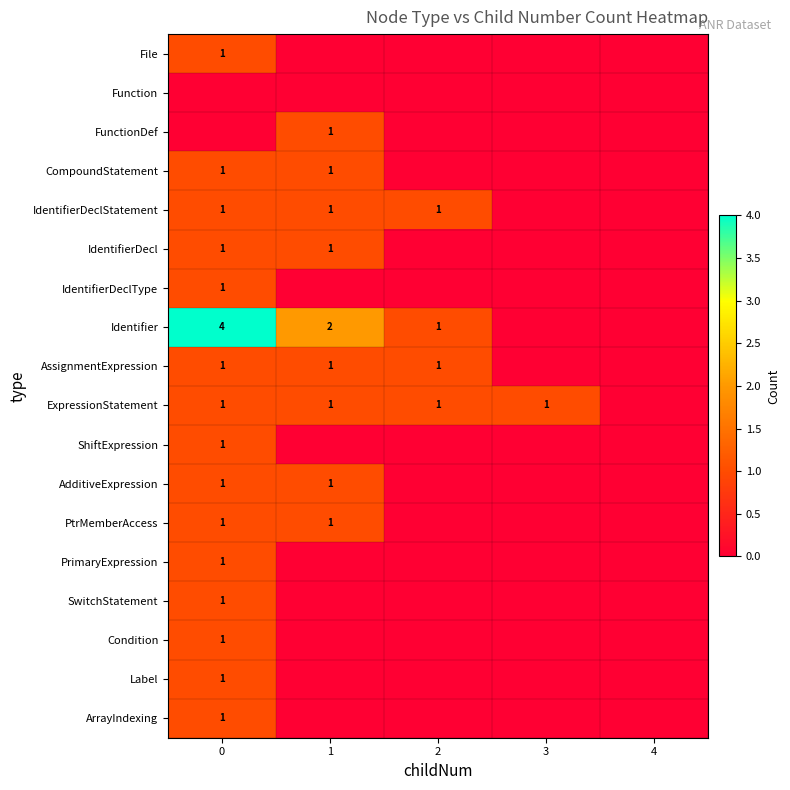

What is the maximum value shown in the chart?

4